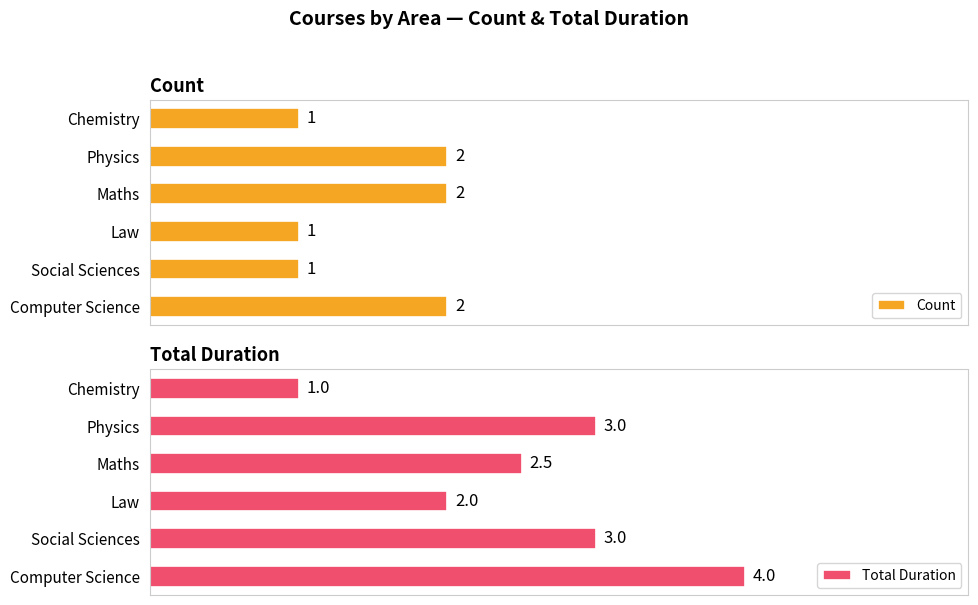

At which label is Total Duration closest to 2?

Law